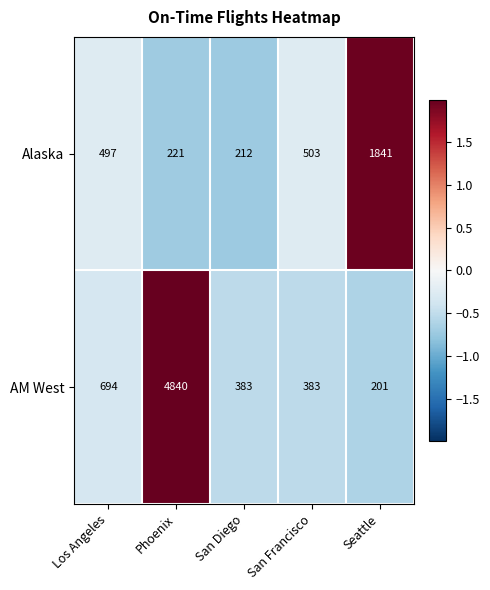

Rank the series at Los Angeles from highest to lowest value.

AM West, Alaska